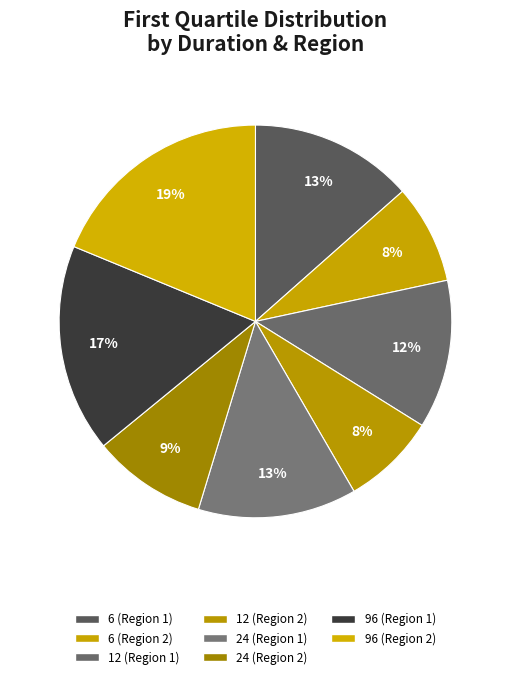

How many slices are in this pie chart?

8